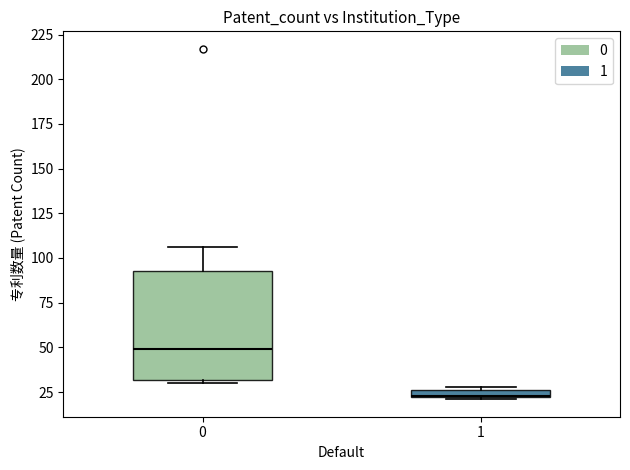

Where is the lower edge of the box at x = 1 on the y-axis? The values are not printed on the chart, so give them approximately, as read against the axis.

20